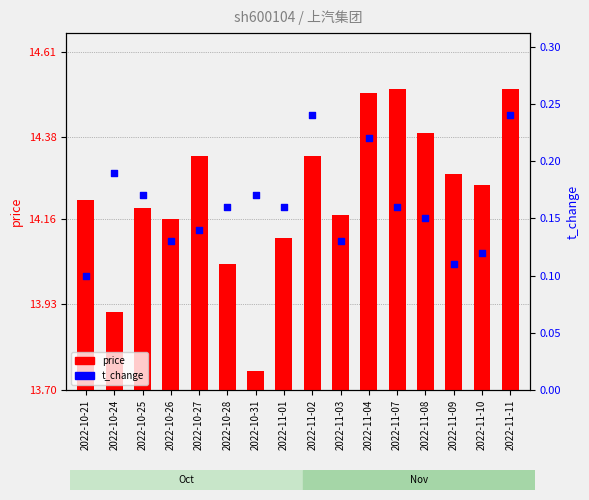

Is the value of price at 2022-11-03 greater than the value of t_change at 2022-11-10?

Yes